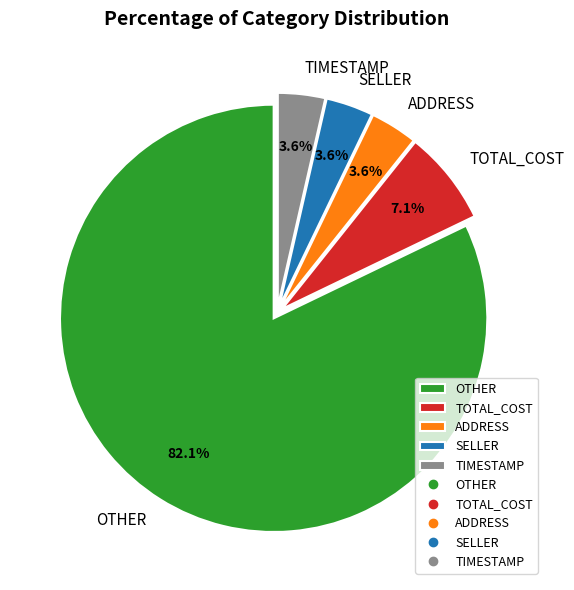

Between ADDRESS and OTHER, which is larger?

OTHER